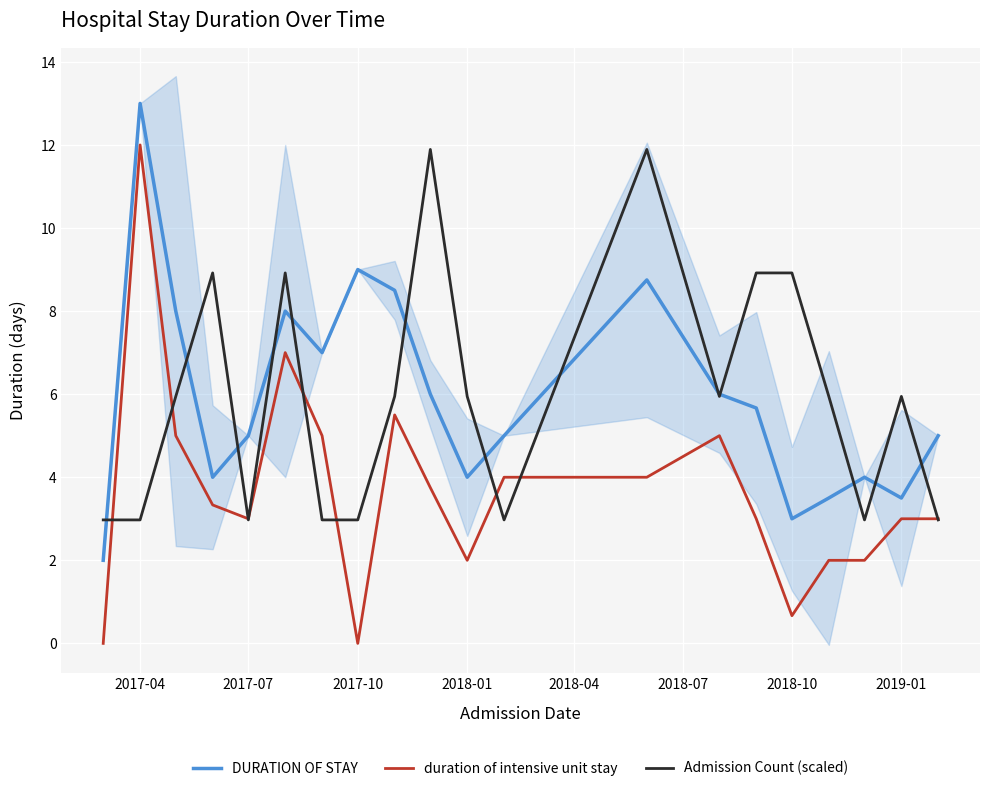

True or false: duration of intensive unit stay and DURATION OF STAY cross at least once.

False